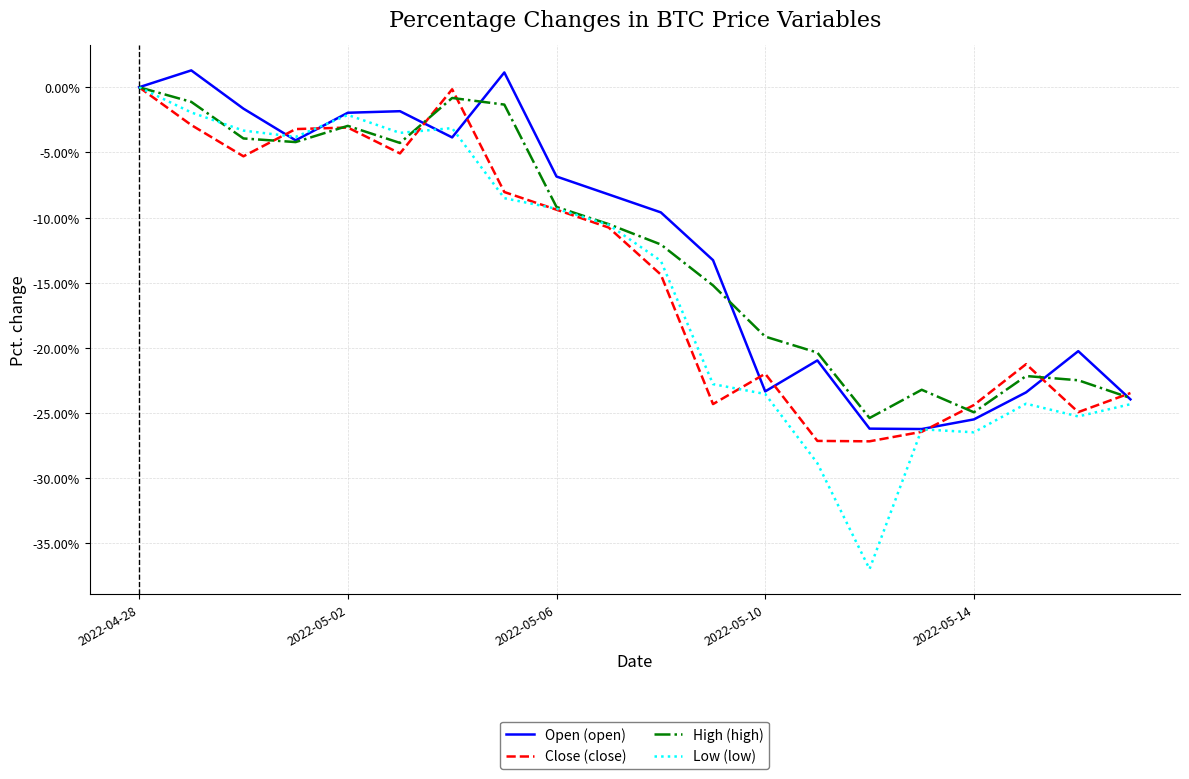

What is the sum of all High (high) values?

-247.2